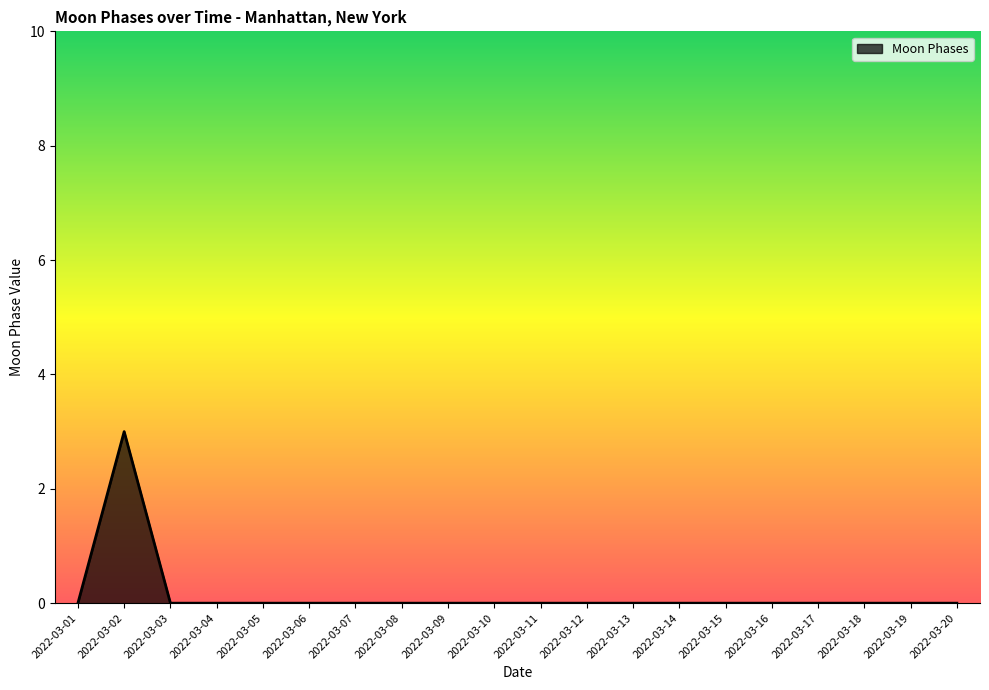

What is the change in value from 2022-03-02 to 2022-03-13?

-3